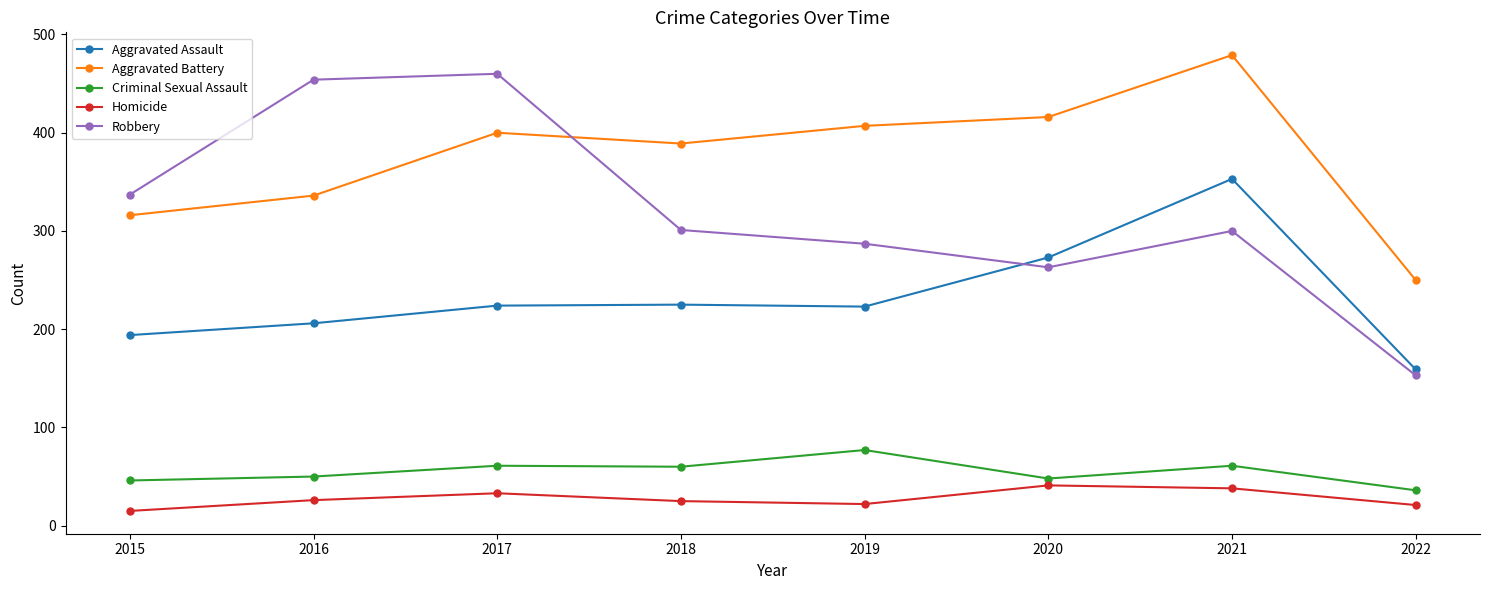

What is the minimum value for Criminal Sexual Assault?

36